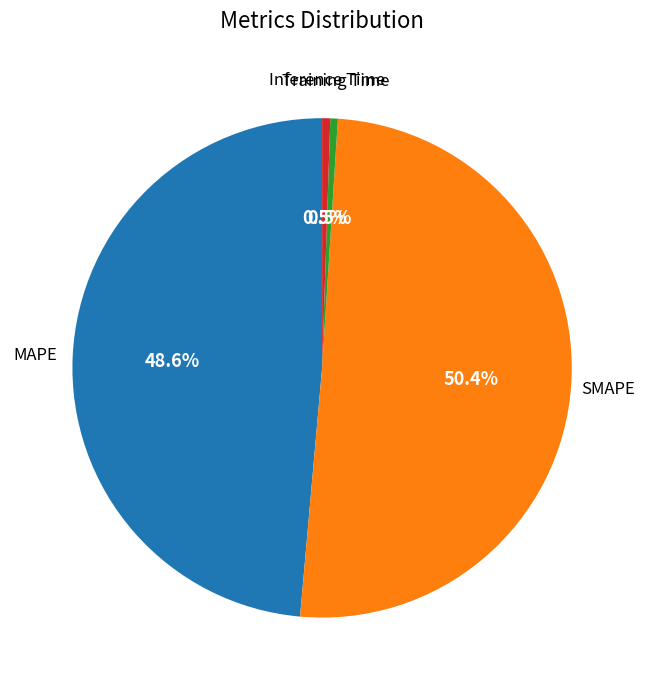

Does any single category account for the majority?

Yes